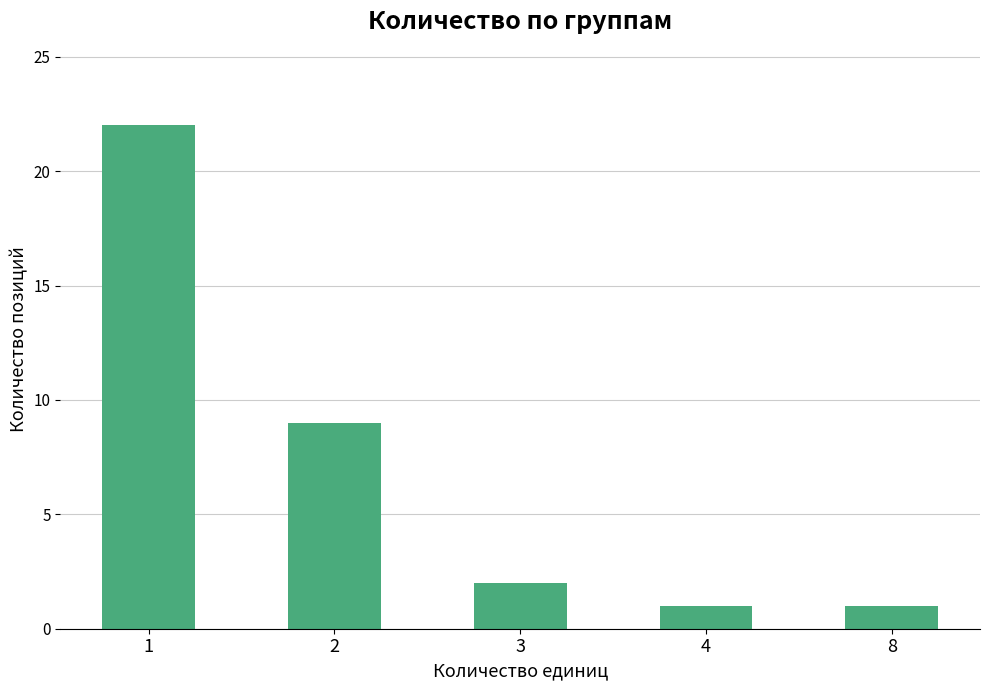

At which label is the value closest to 11?

2